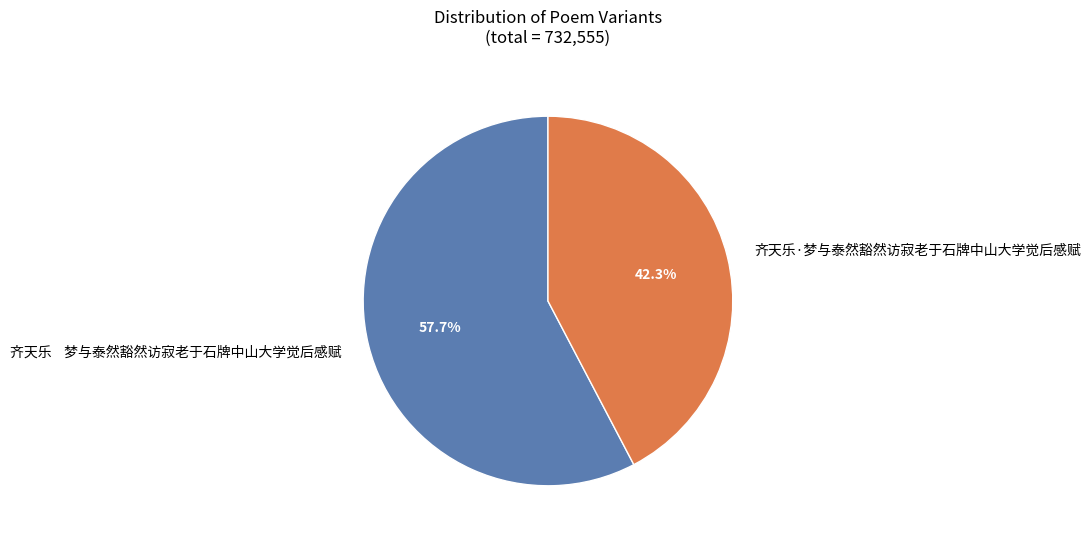

Between 齐天乐 梦与泰然豁然访寂老于石牌中山大学觉后感赋 and 齐天乐·梦与泰然豁然访寂老于石牌中山大学觉后感赋, which is larger?

齐天乐 梦与泰然豁然访寂老于石牌中山大学觉后感赋